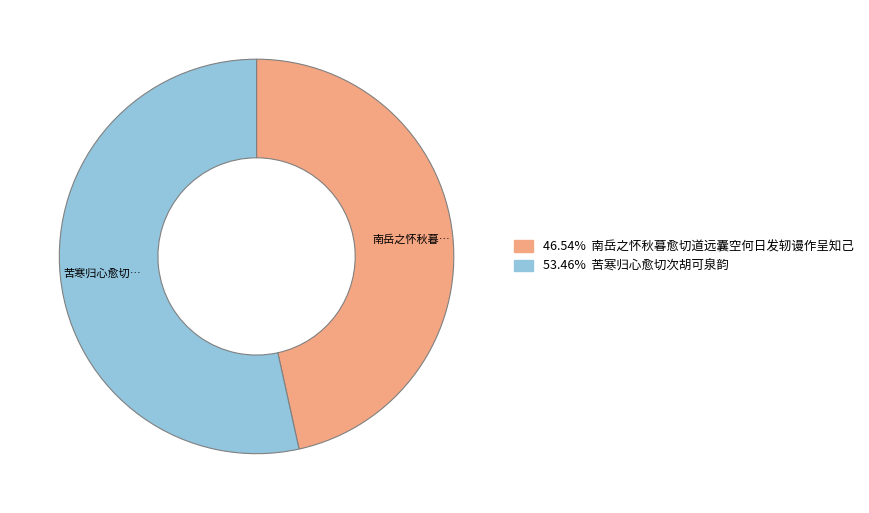

Is there a majority slice in this chart?

Yes